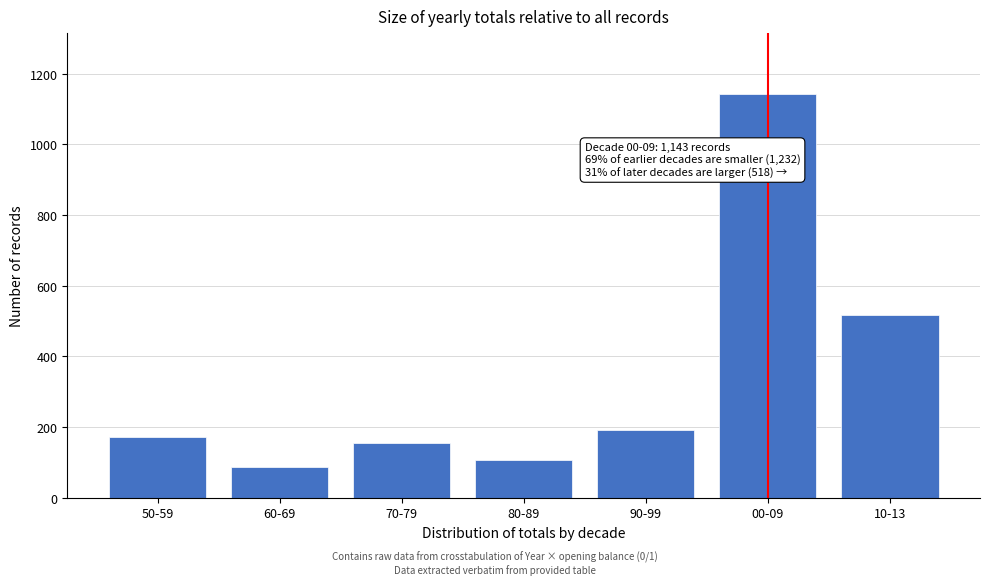

Reading left to right, extract all data points from this chart.

50-59=171	60-69=88	70-79=154	80-89=108	90-99=193	00-09=1143	10-13=518